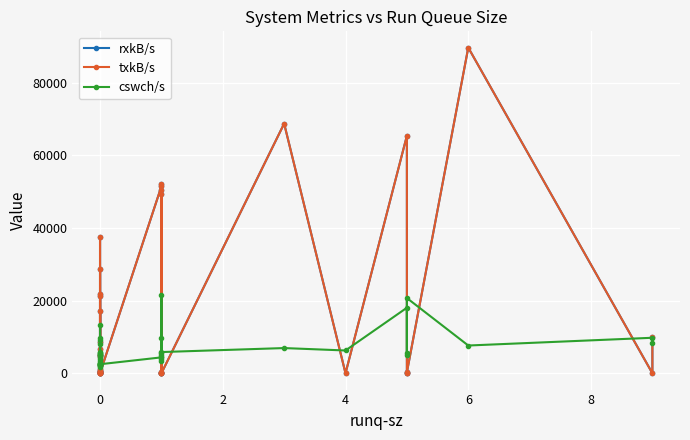

What are all the series names shown in the legend?

rxkB/s, txkB/s, cswch/s